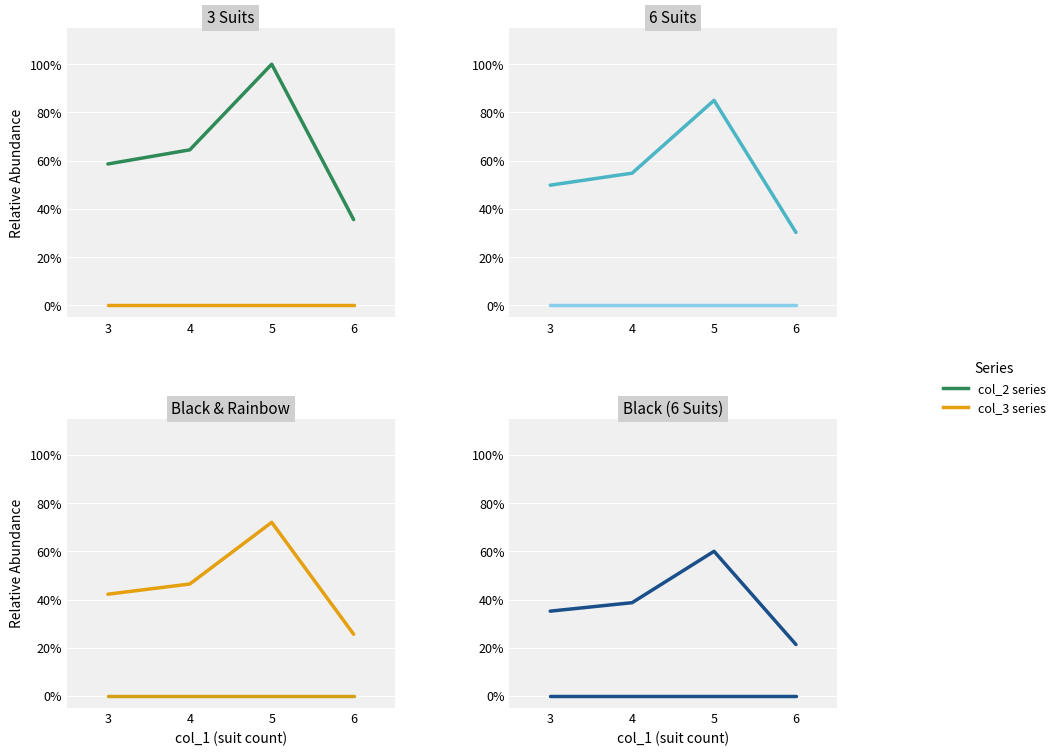

How many interior local peaks does the col_2 series have?

1